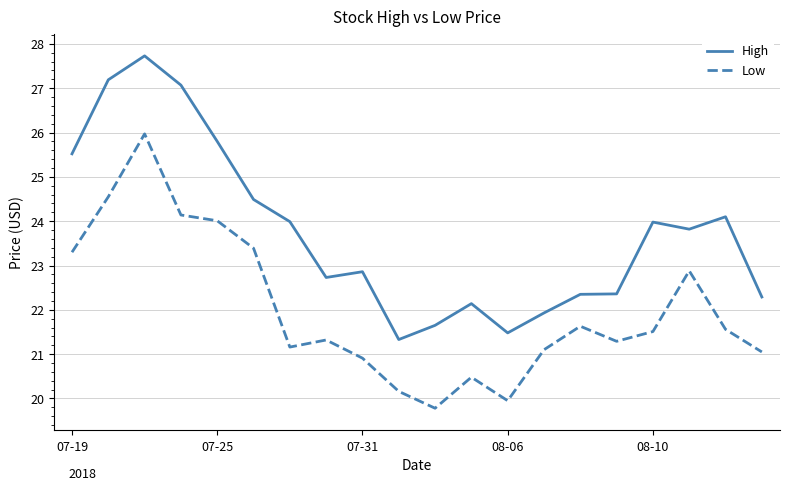

True or false: Low and High cross at least once.

False